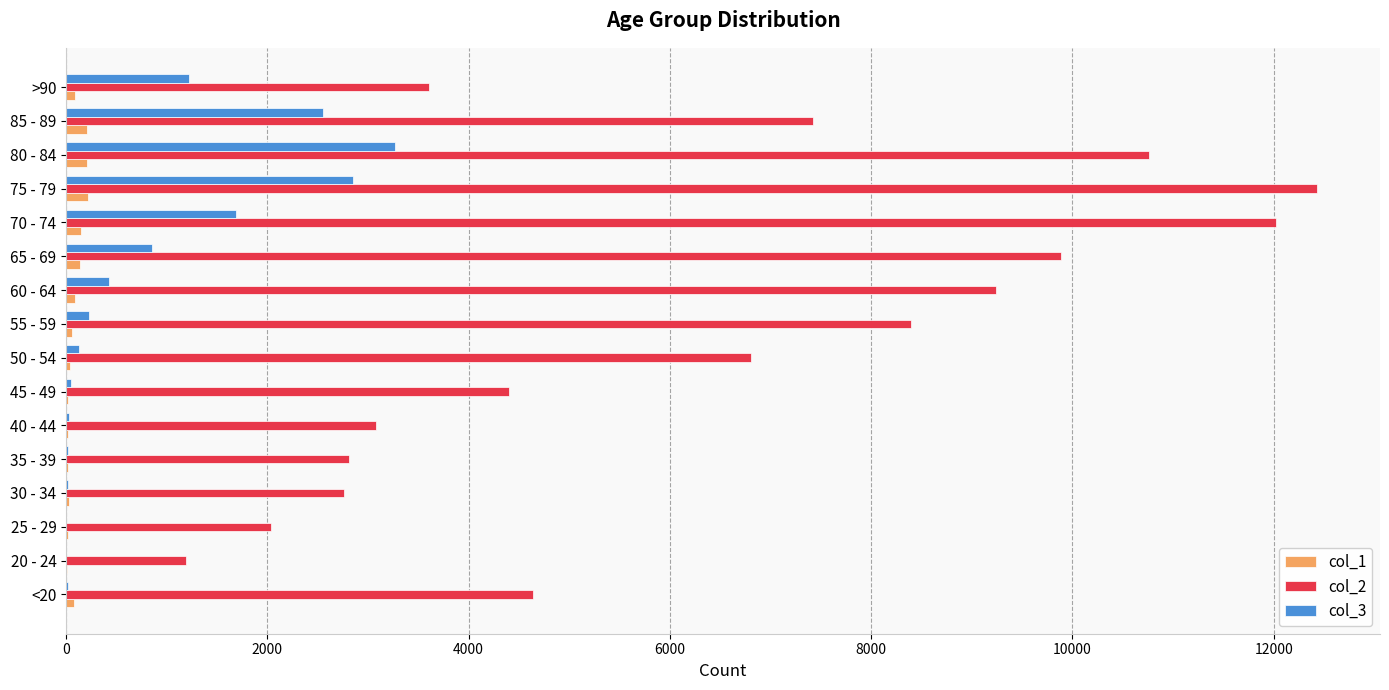

Which category has the highest value in the col_3 series?

80 - 84